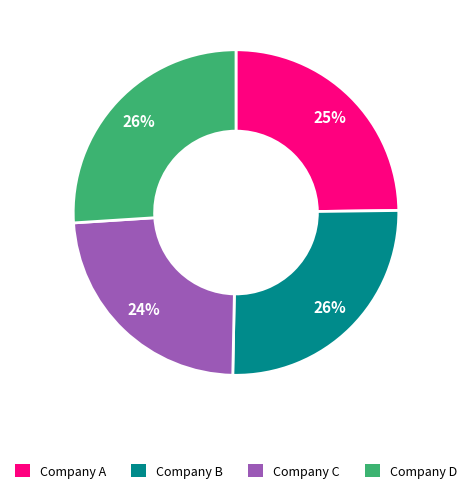

Count the number of slices in the pie.

4